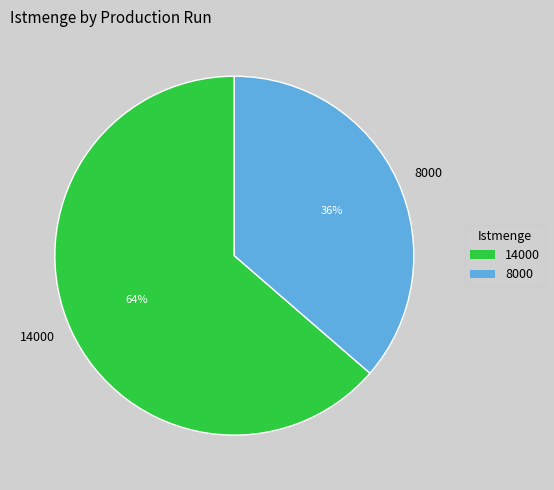

Rank the categories by value from lowest to highest.

8000, 14000